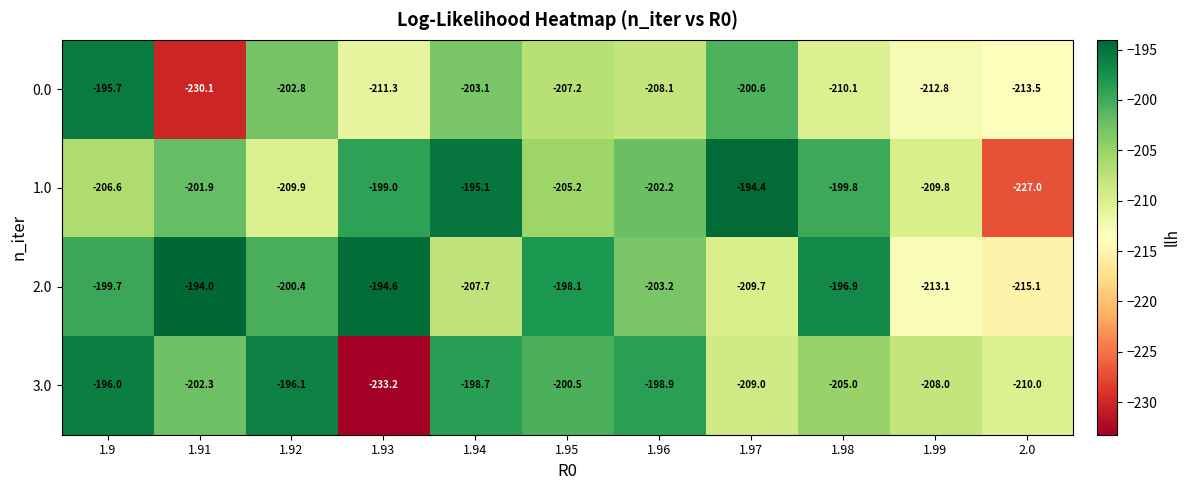

List the series in order of their peak value, lowest first.

3.0, 0.0, 1.0, 2.0